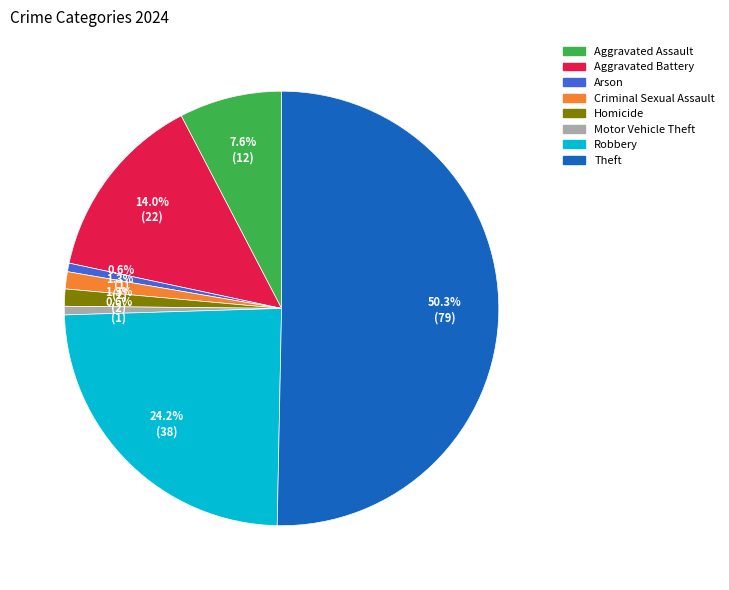

Count the number of slices in the pie.

8